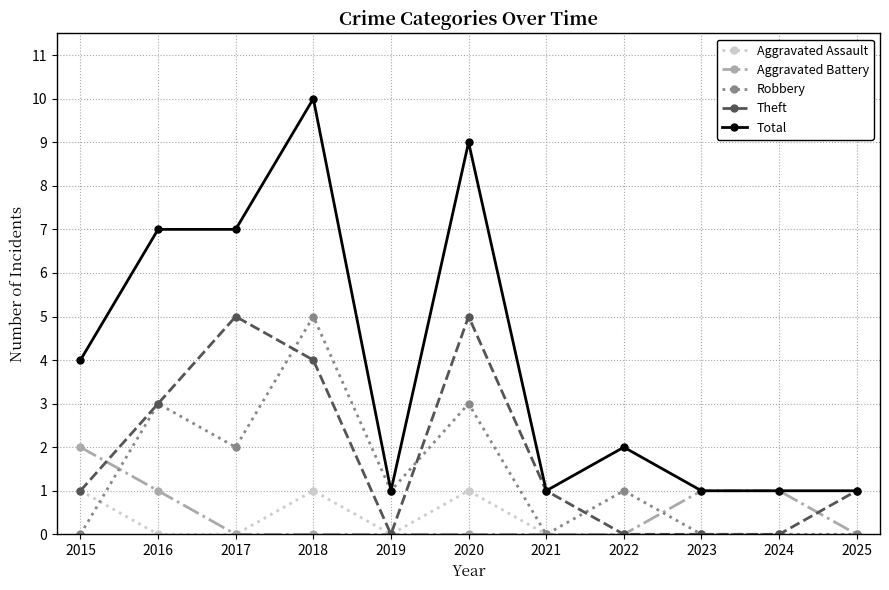

At 2020, list the series in order from largest to smallest.

Total, Theft, Robbery, Aggravated Assault, Aggravated Battery